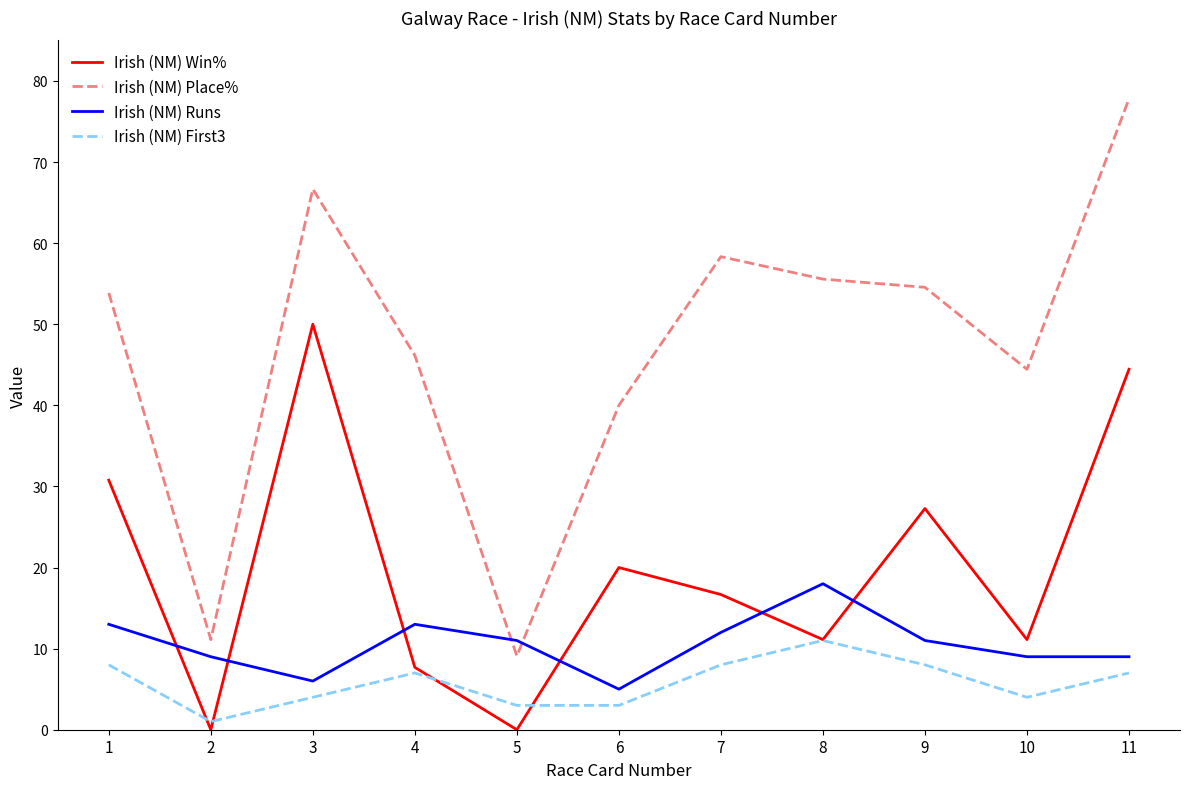

Between 2 and 6, which series saw the biggest shift?

Irish (NM) Place%